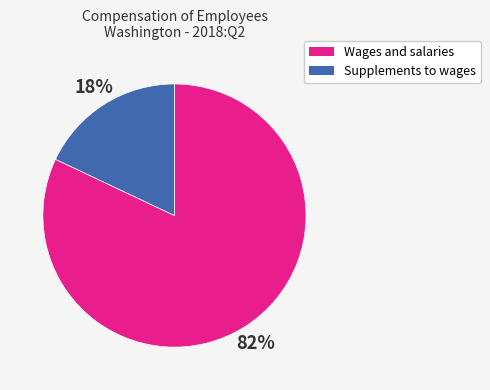

To the nearest percent, what is the average slice percentage?

50%